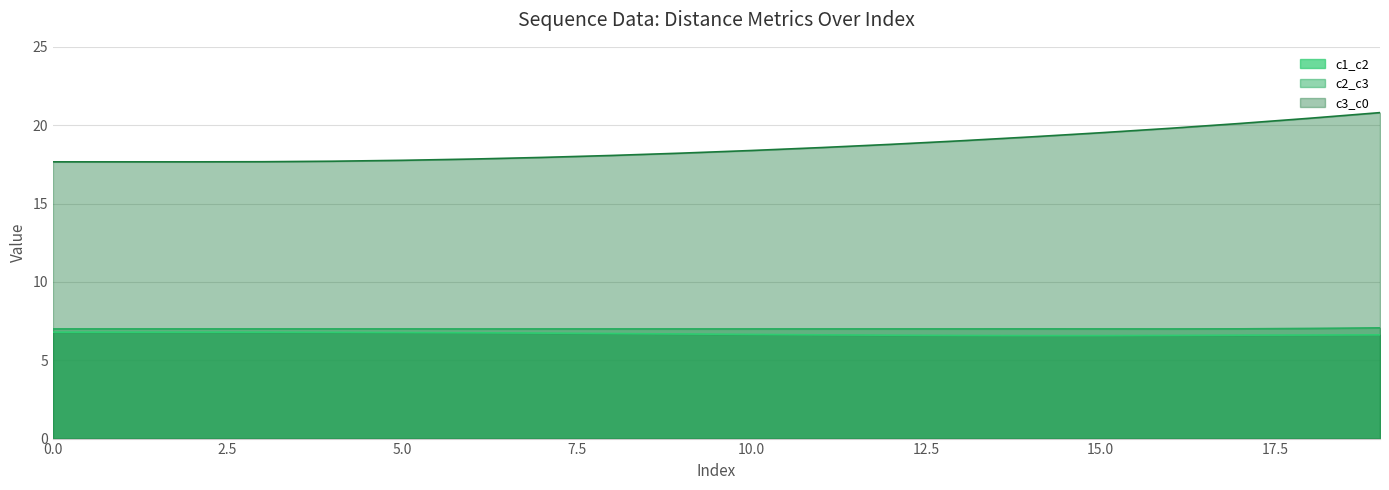

True or false: c1_c2 has a value of 6.6 at 19.

True